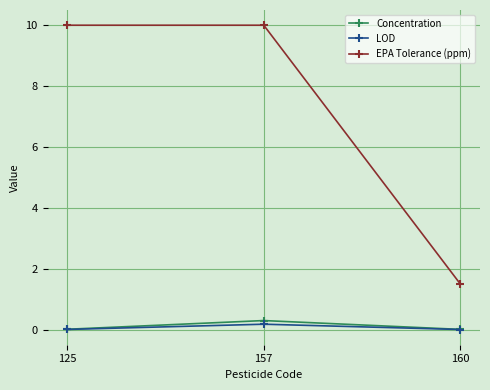

True or false: Concentration has a value of 0.0 at 160.

True